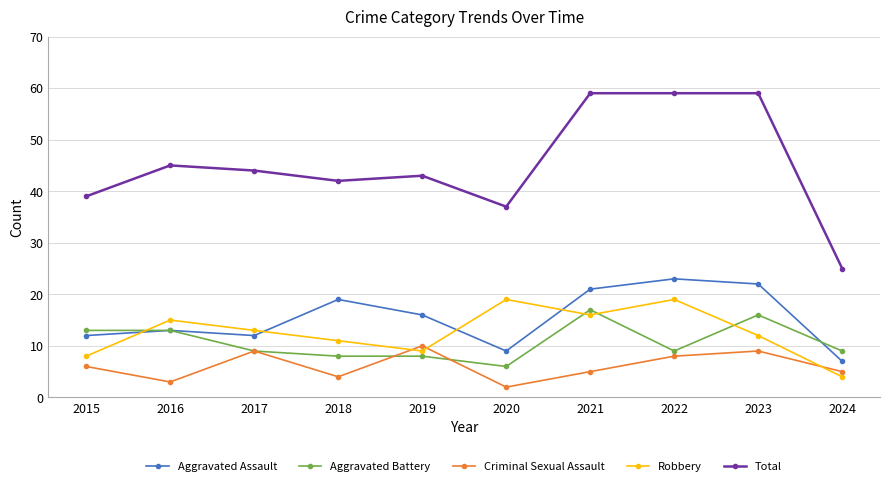

What is the maximum value shown in the chart?

59